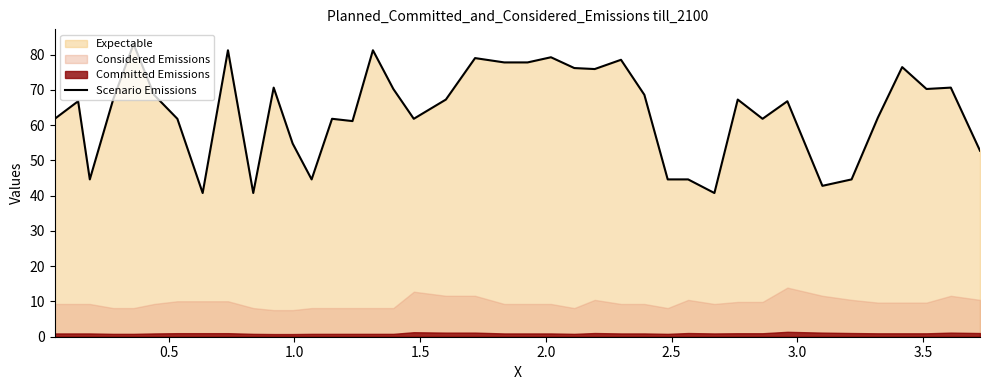

What is the maximum value for Scenario Emissions?

83.0